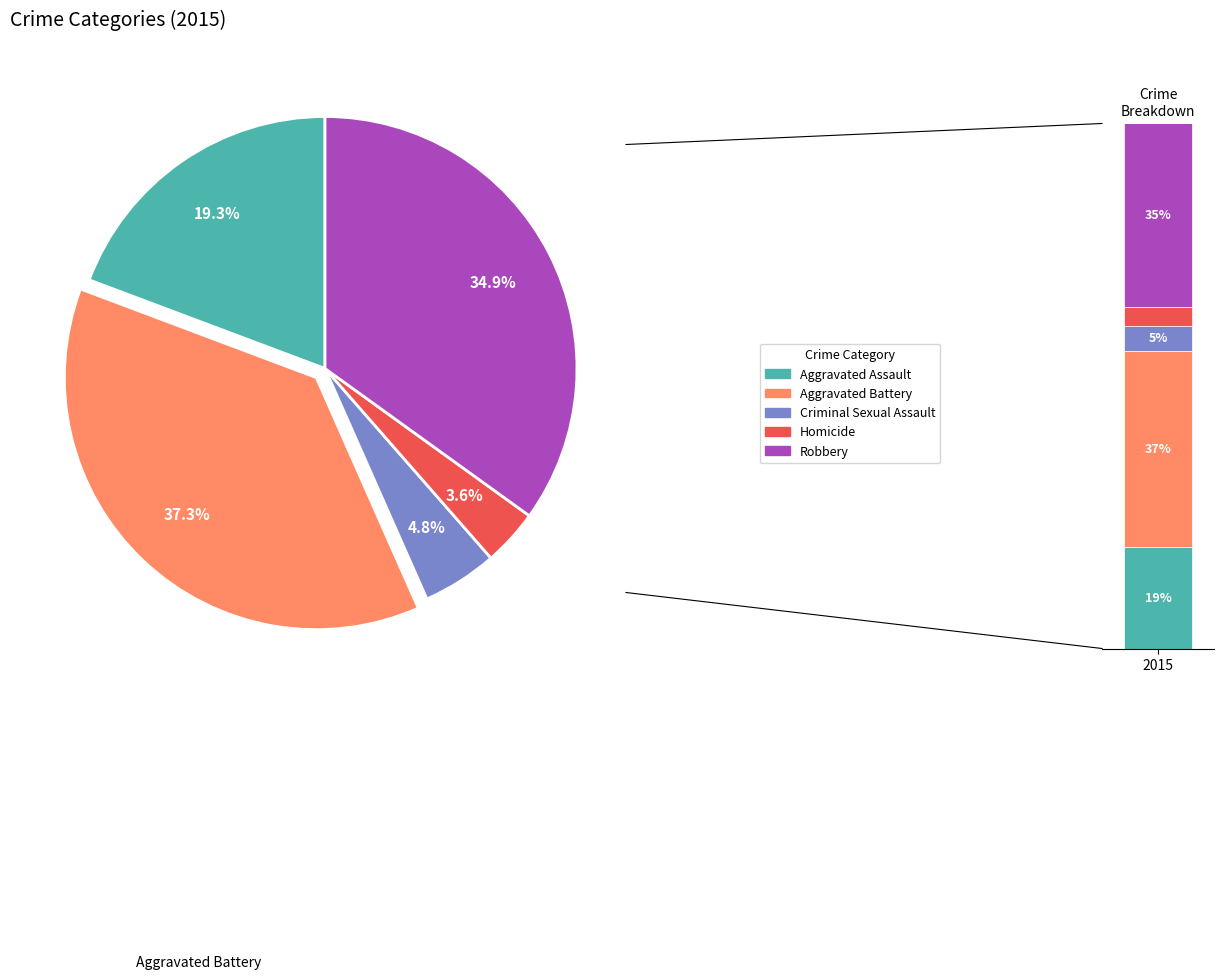

How many slices are in this pie chart?

5